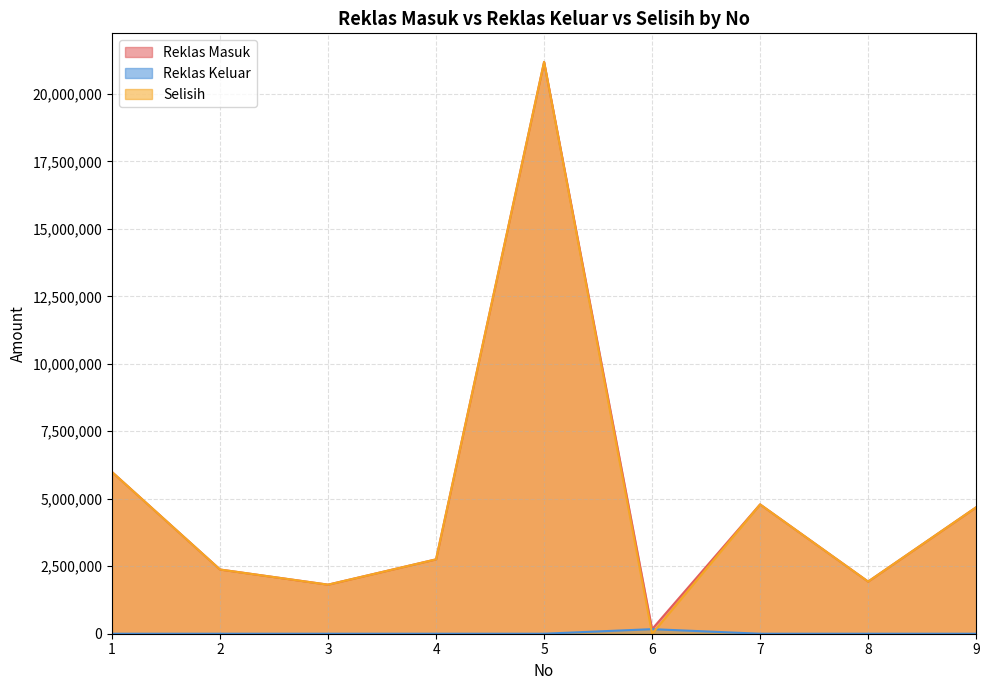

What is the difference between the Selisih values at 6 and 2?

2378540